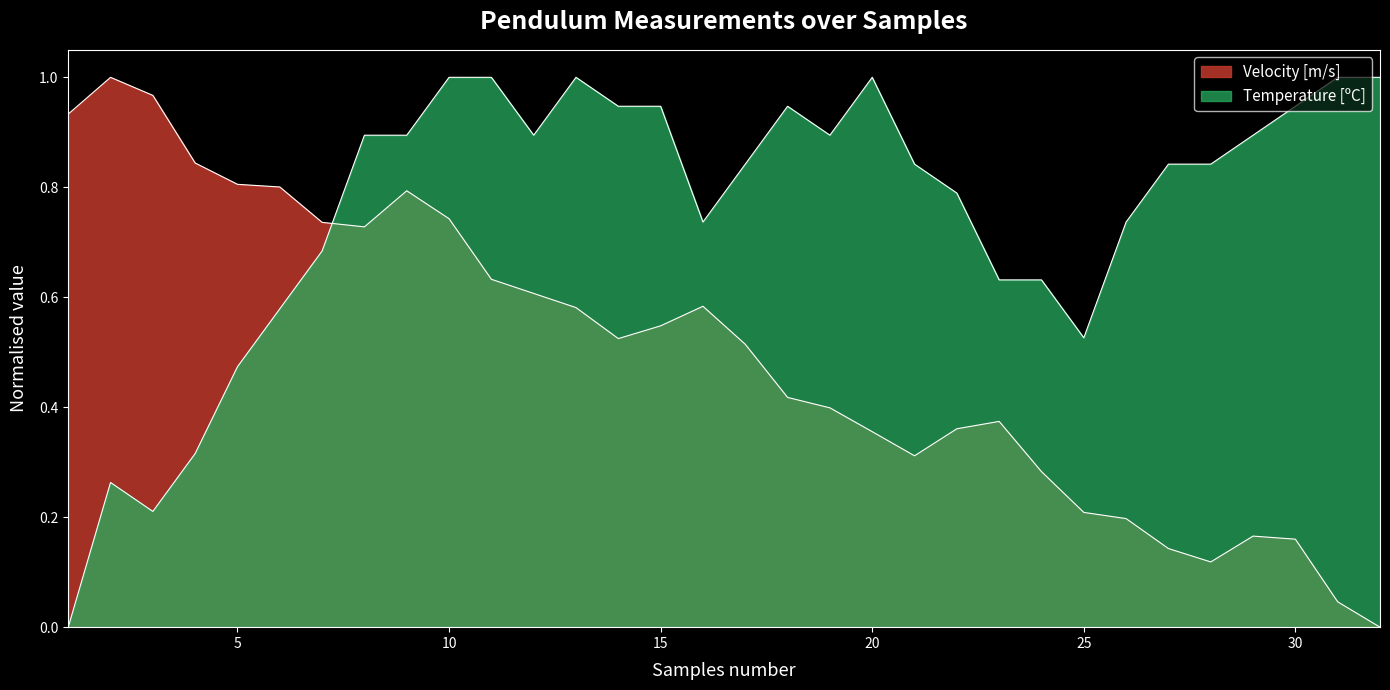

Rank the series by their average value, from lowest to highest.

Velocity [m/s], Temperature [ºC]